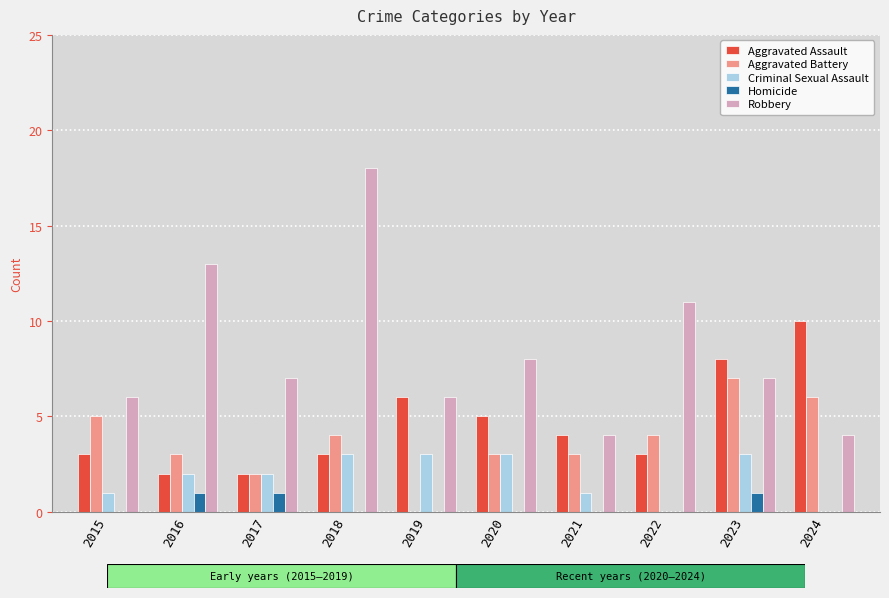

Reading right to left, extract all data points from this chart.

Aggravated Assault: 10	8	3	4	5	6	3	2	2	3
Aggravated Battery: 6	7	4	3	3	0	4	2	3	5
Criminal Sexual Assault: 0	3	0	1	3	3	3	2	2	1
Homicide: 0	1	0	0	0	0	0	1	1	0
Robbery: 4	7	11	4	8	6	18	7	13	6